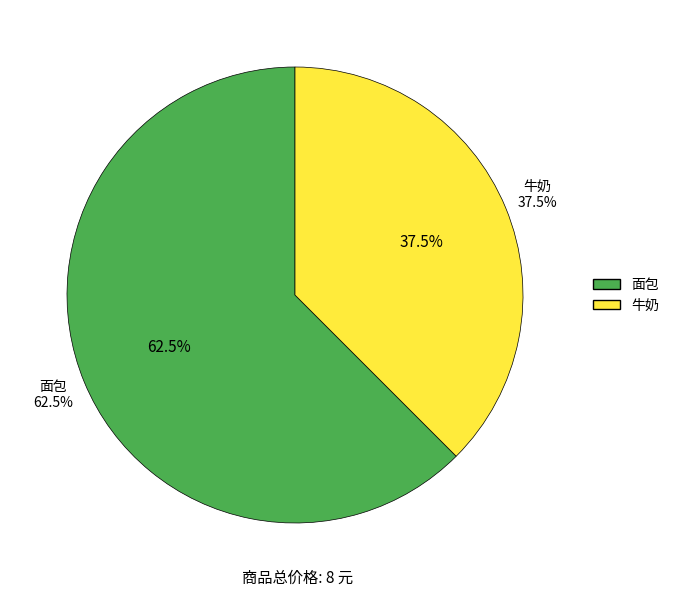

Count the number of slices in the pie.

2